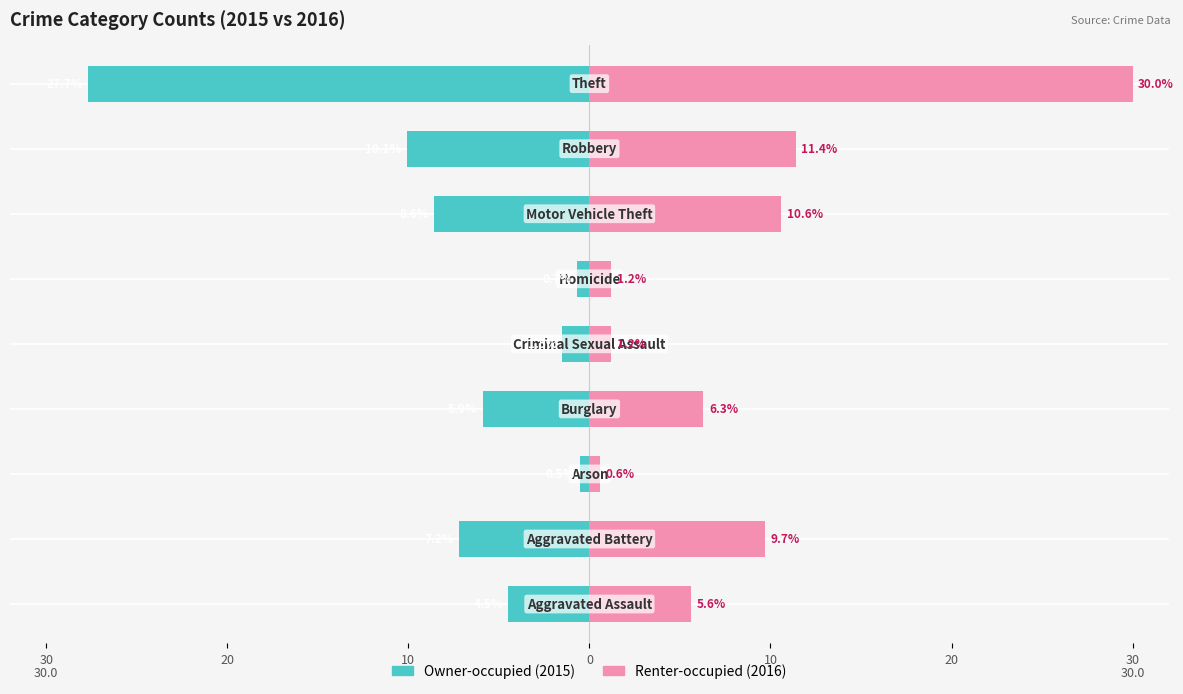

Reading right to left, extract all data points from this chart.

Owner-occupied: -27.7	-10.1	-8.6	-0.7	-1.5	-5.9	-0.5	-7.2	-4.5
Renter-occupied: 30.0	11.4	10.6	1.2	1.2	6.3	0.6	9.7	5.6